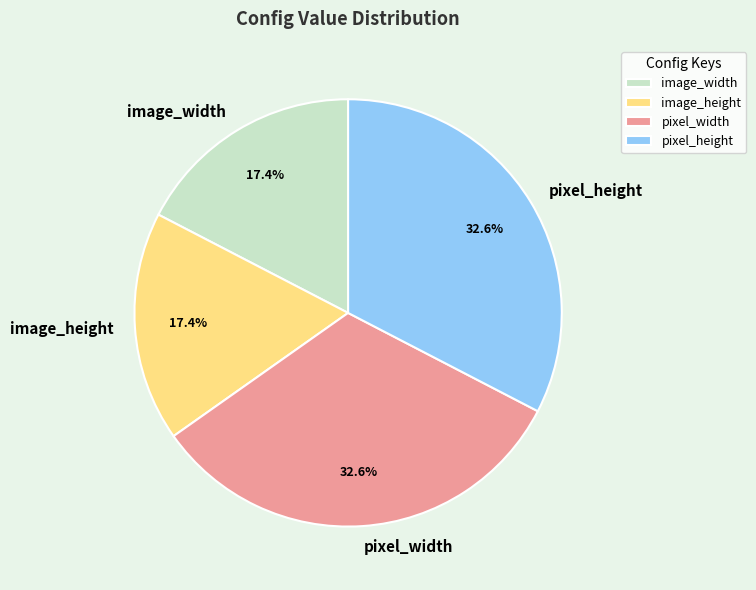

How many slices are in this pie chart?

4